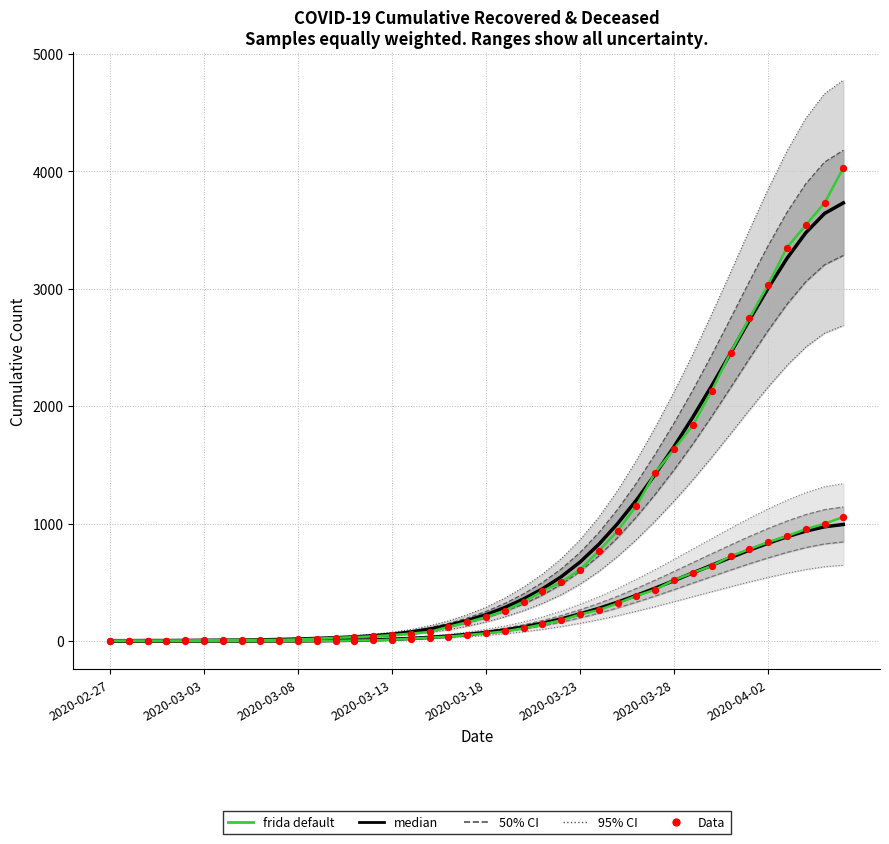

At which category is the sum across all series the highest?

2020-04-06